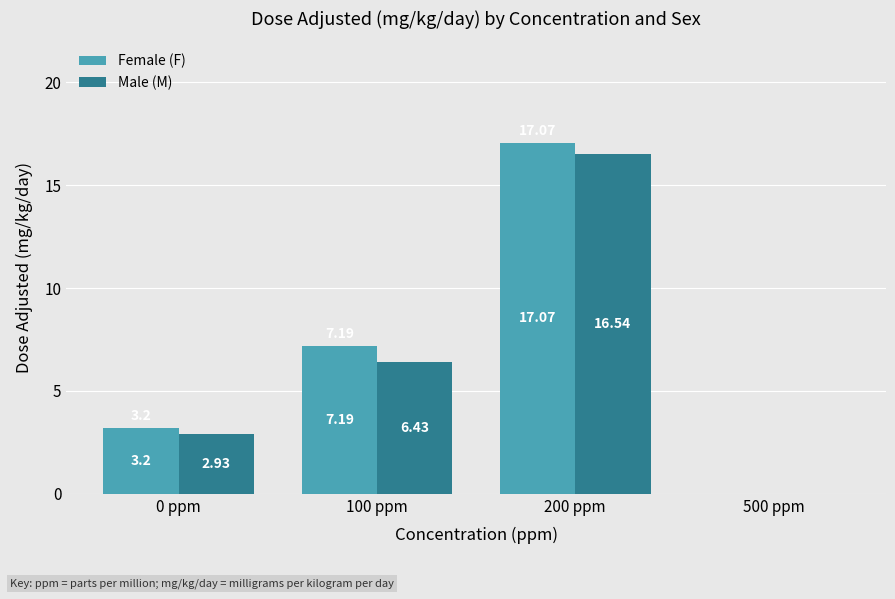

Which series changed the most between 0 ppm and 100 ppm?

Female (F)